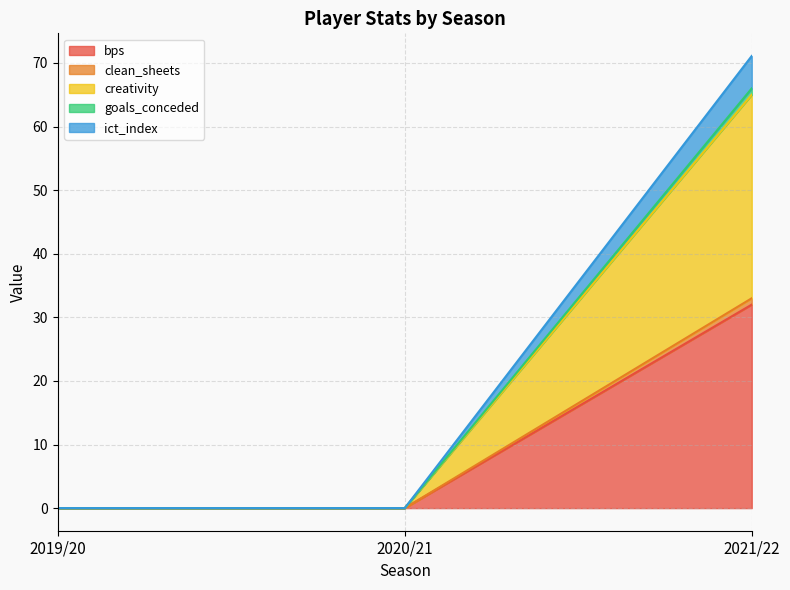

What is the difference between the highest and lowest values at 2021/22?

39.1